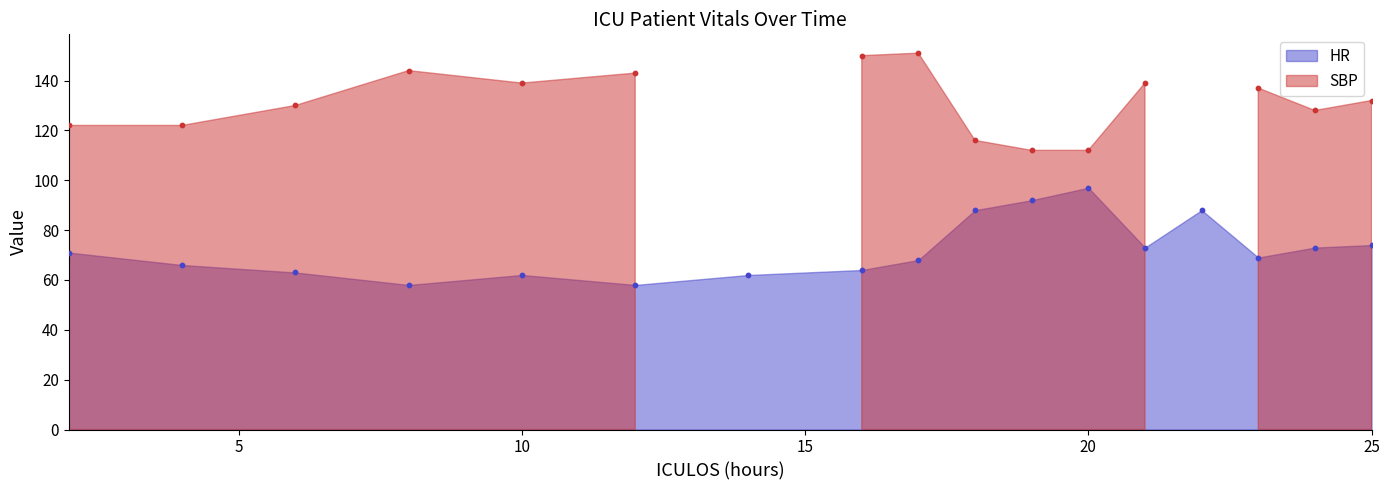

What is the ratio of the value at 19 to the value at 23?

1.3